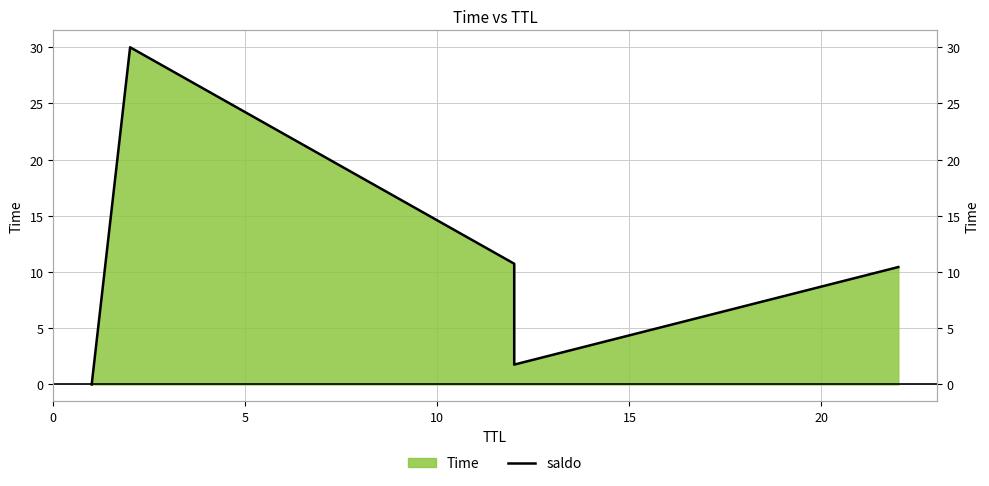

True or false: the data shows 3.0 at 15.

False